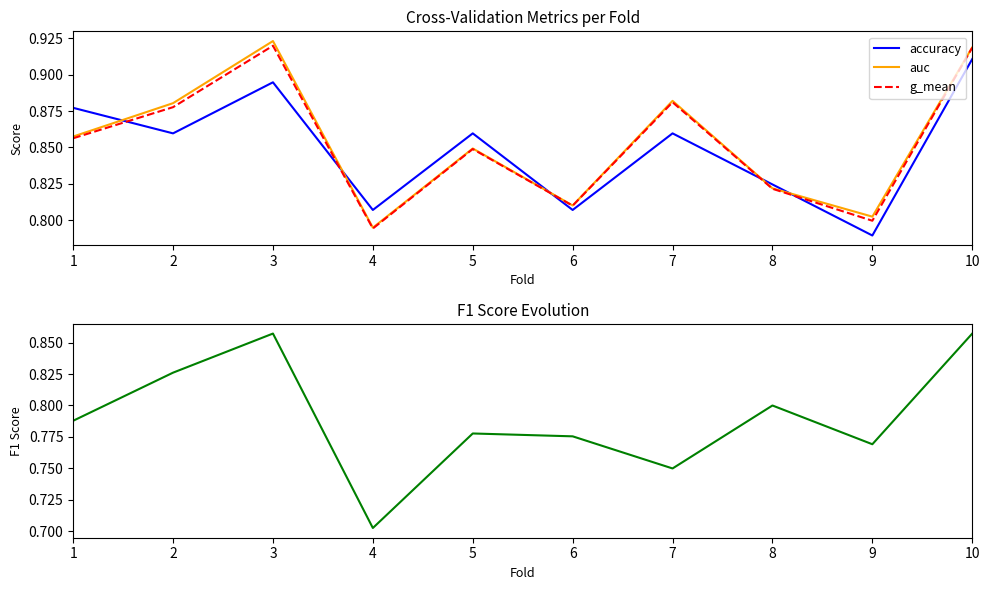

At how many categories does at least one series exceed 0?

10